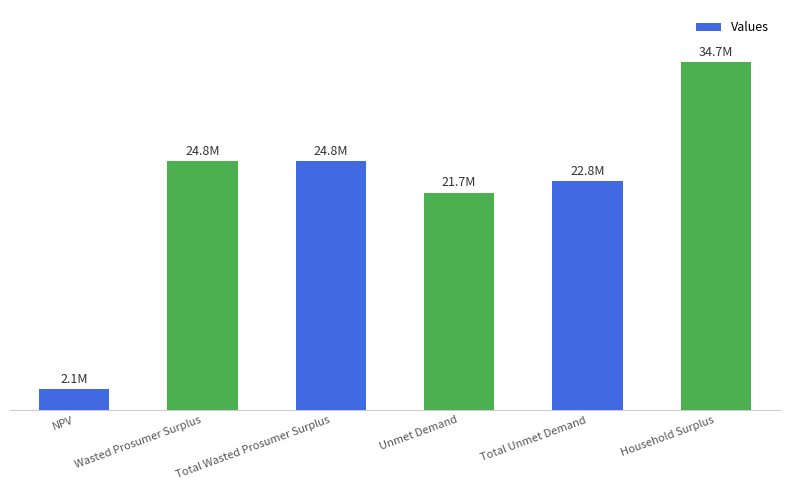

Rank the categories by value from lowest to highest.

NPV, Unmet Demand, Total Unmet Demand, Wasted Prosumer Surplus, Total Wasted Prosumer Surplus, Household Surplus